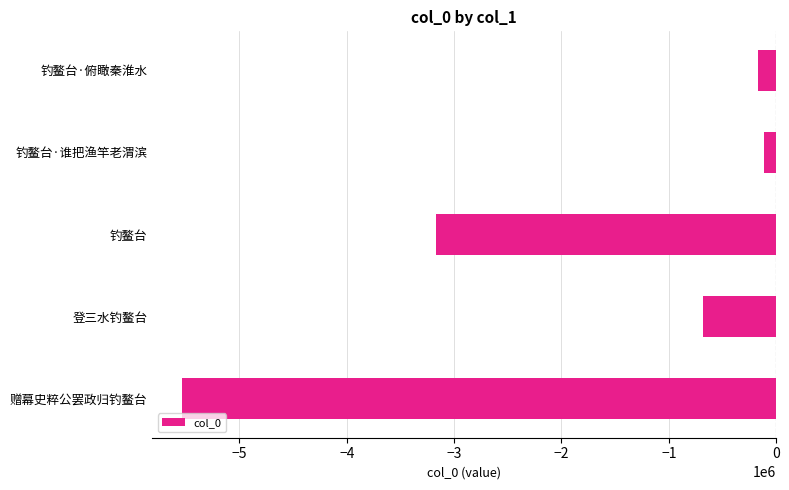

What is the smallest value displayed?

-5533404